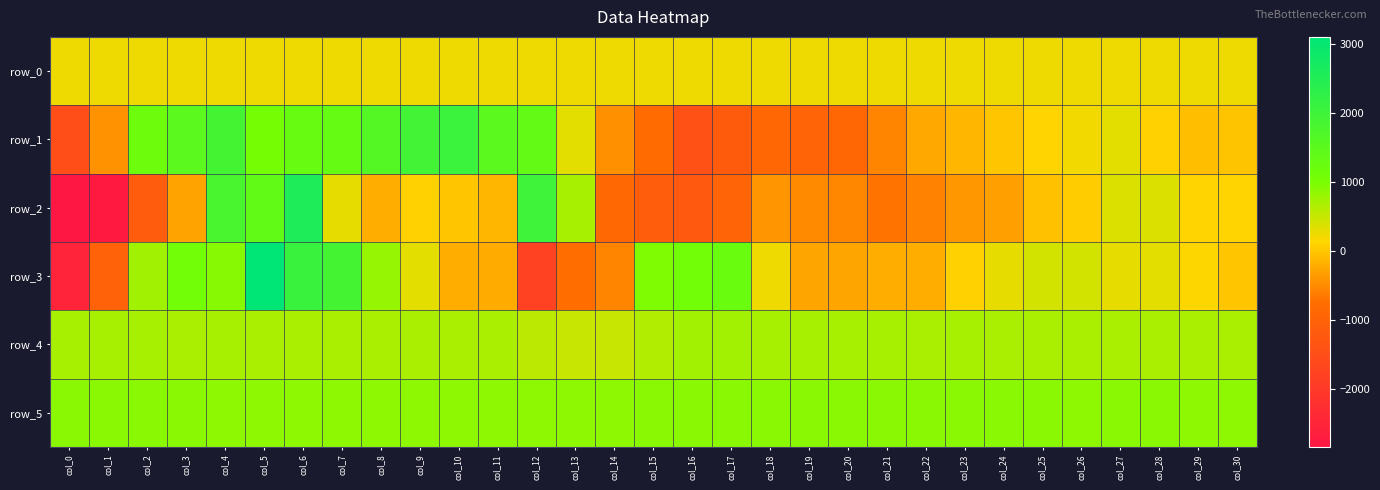

Is the value of row_1 at col_25 greater than the value of row_4 at col_22?

No